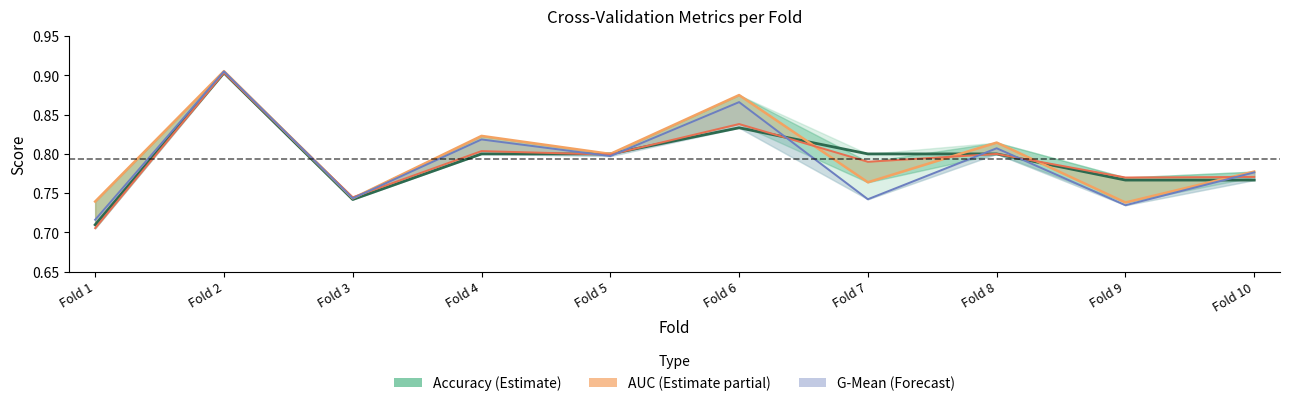

Does the chart have visible grid lines?

No